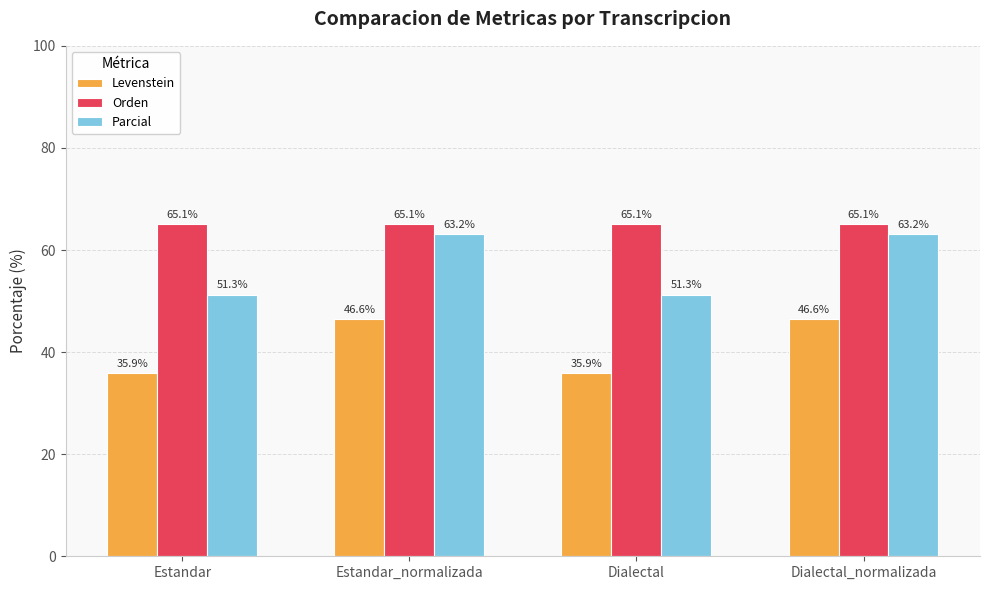

Rank the series by their average value, from highest to lowest.

Orden, Parcial, Levenstein